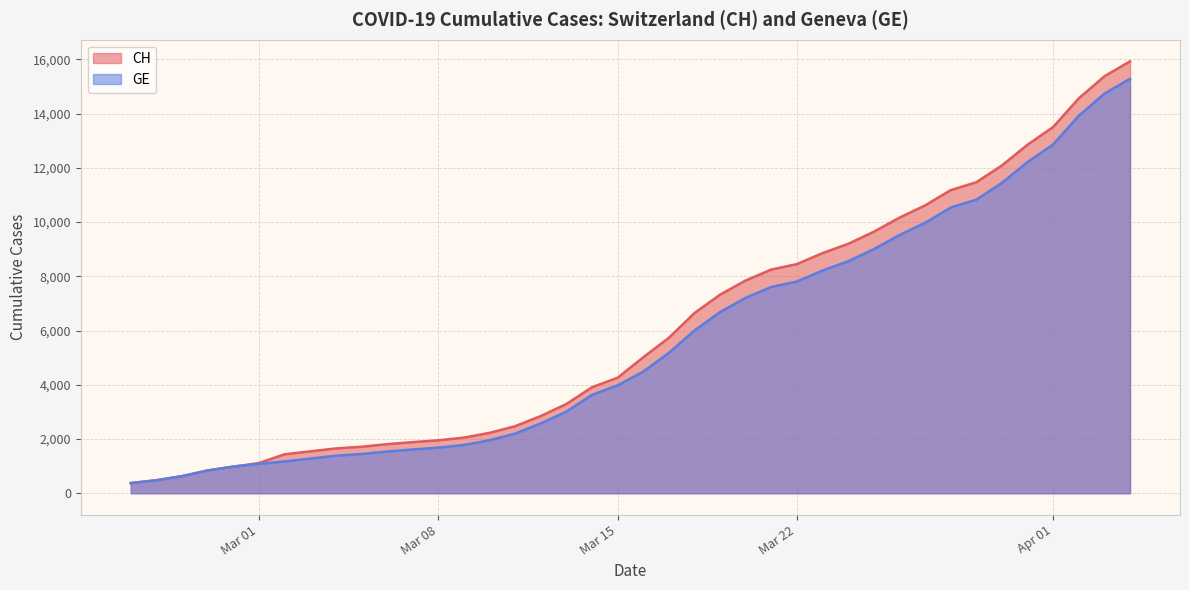

The CH series shows 4259 at Mar 15. True or false?

True